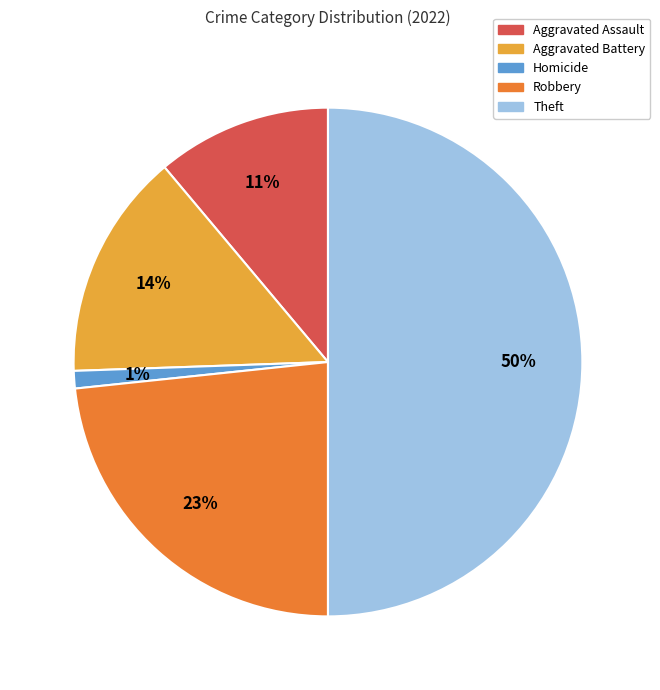

Count the number of slices in the pie.

5